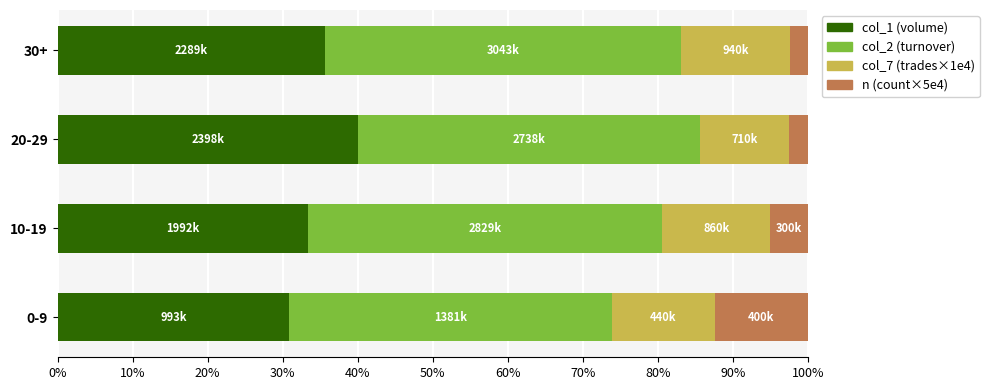

What is the total value across all series at 10-19?

100.0